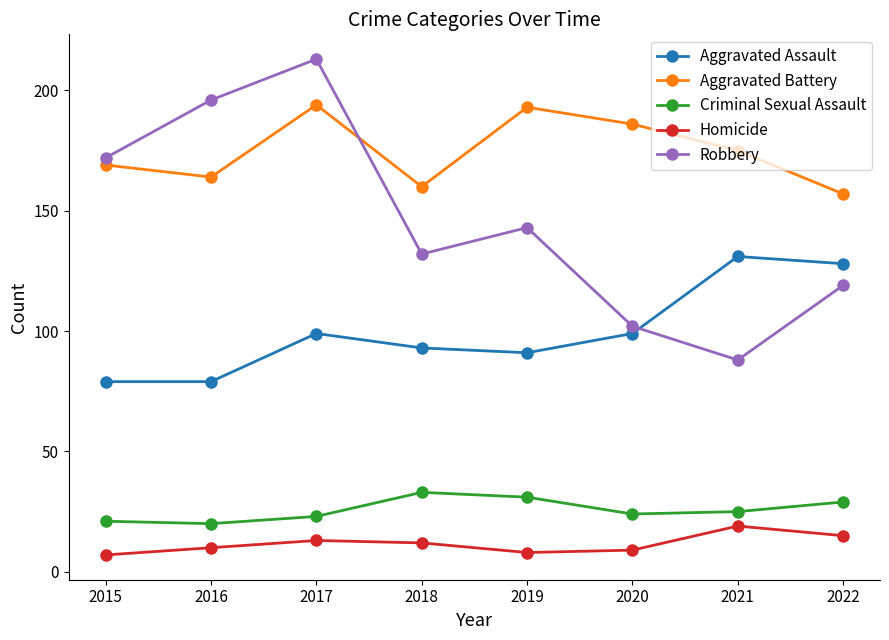

Rank the series by their maximum value, from lowest to highest.

Homicide, Criminal Sexual Assault, Aggravated Assault, Aggravated Battery, Robbery